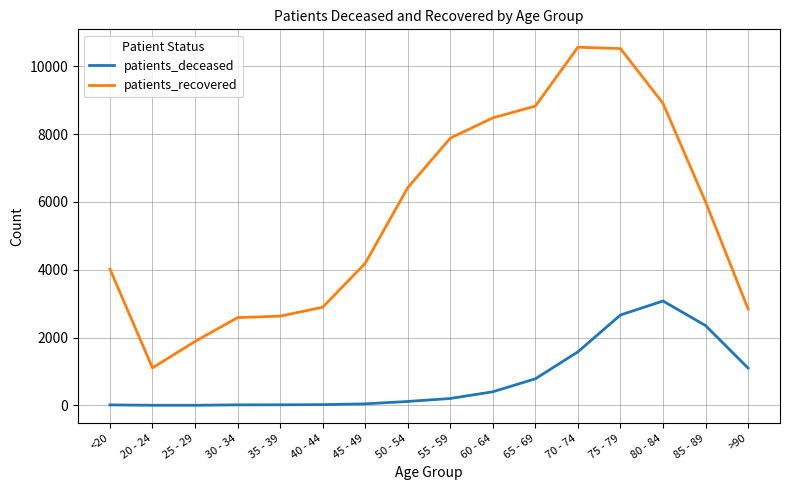

What is the sum of the patients_recovered values at 35 - 39 and 80 - 84?

11541